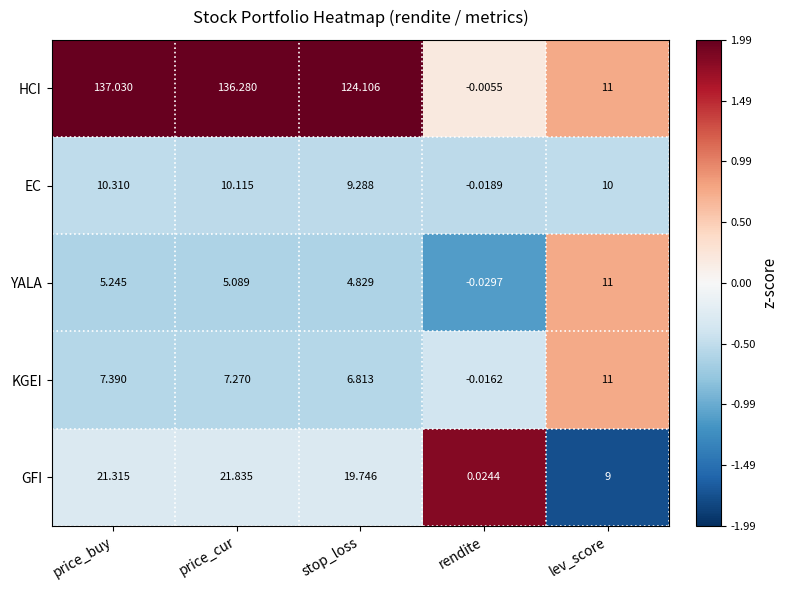

Which series has the largest range (max minus min)?

HCI